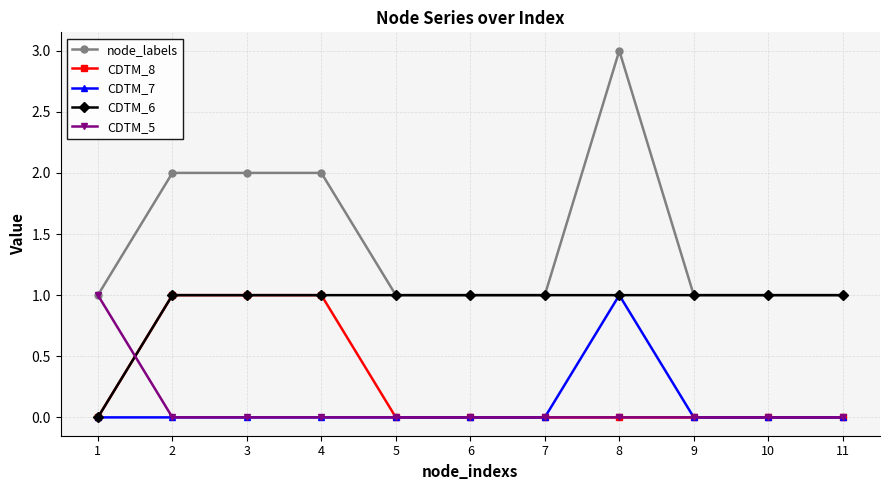

What is the spread (max minus min) of values at 8?

3